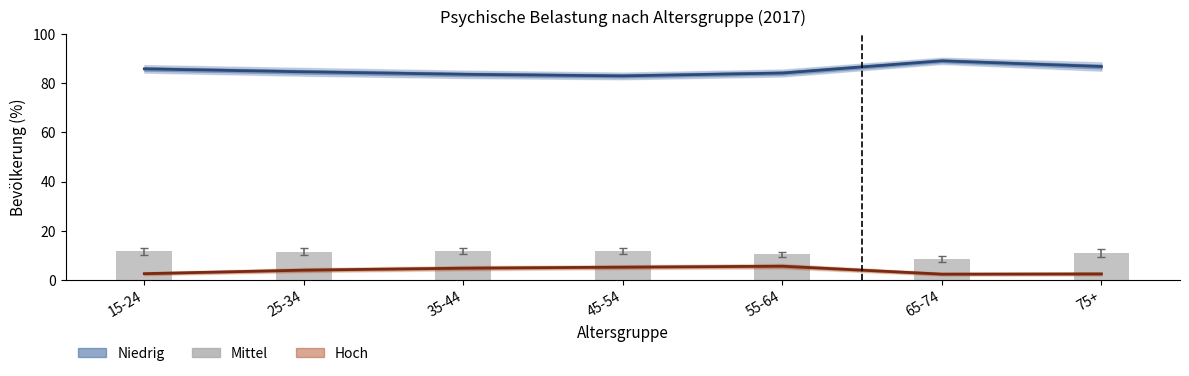

At how many categories does at least one series exceed 76?

7